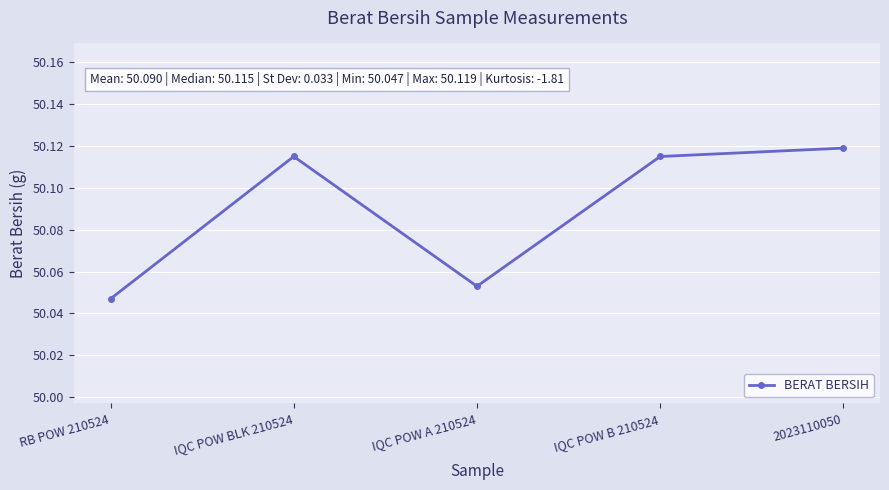

Is it true that the value at IQC POW BLK 210524 is 25.1?

False